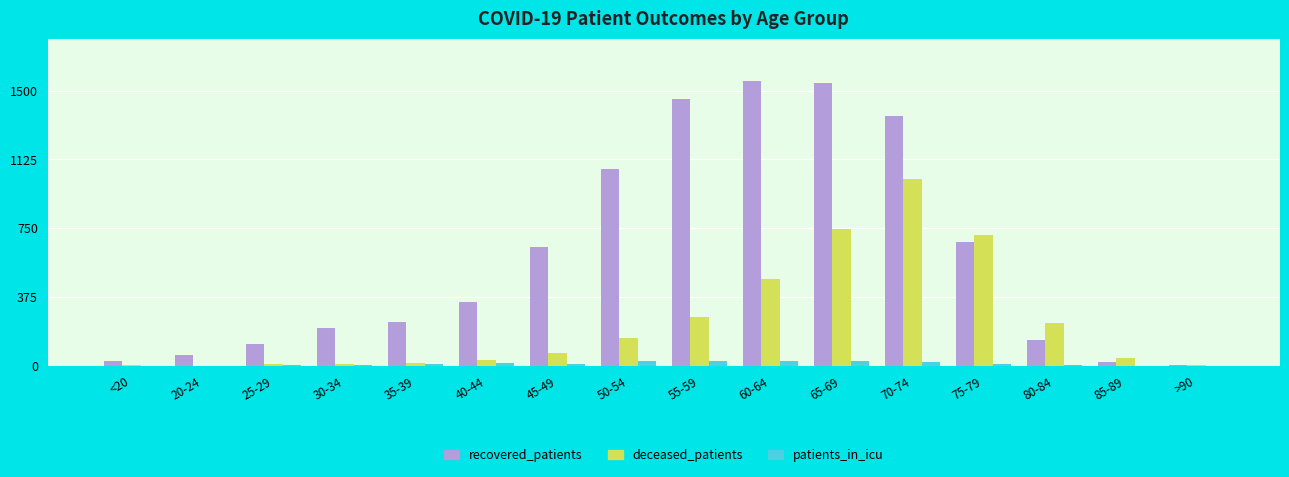

Which series has the largest total across all categories?

recovered_patients